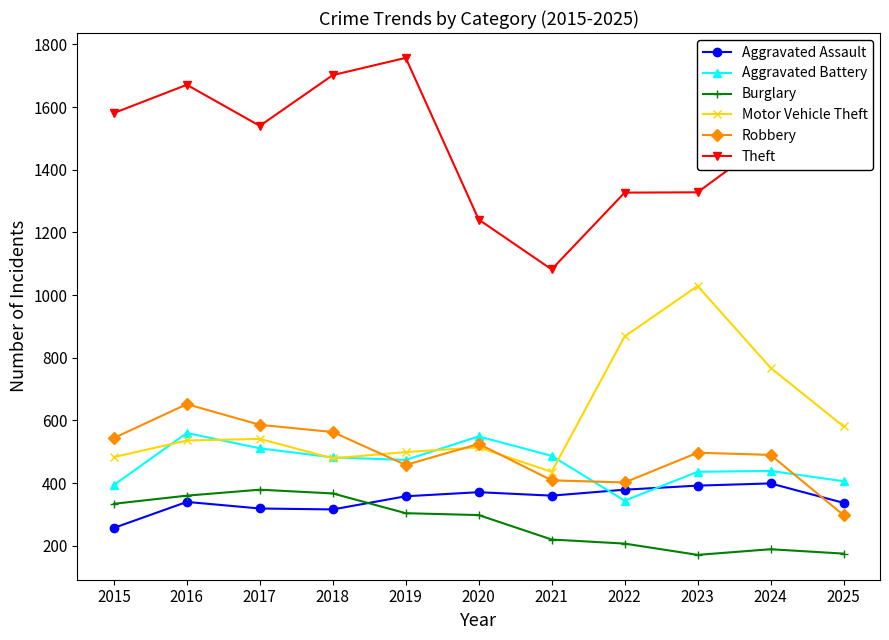

What is the value of the Aggravated Assault point at the 4th from the left?

316